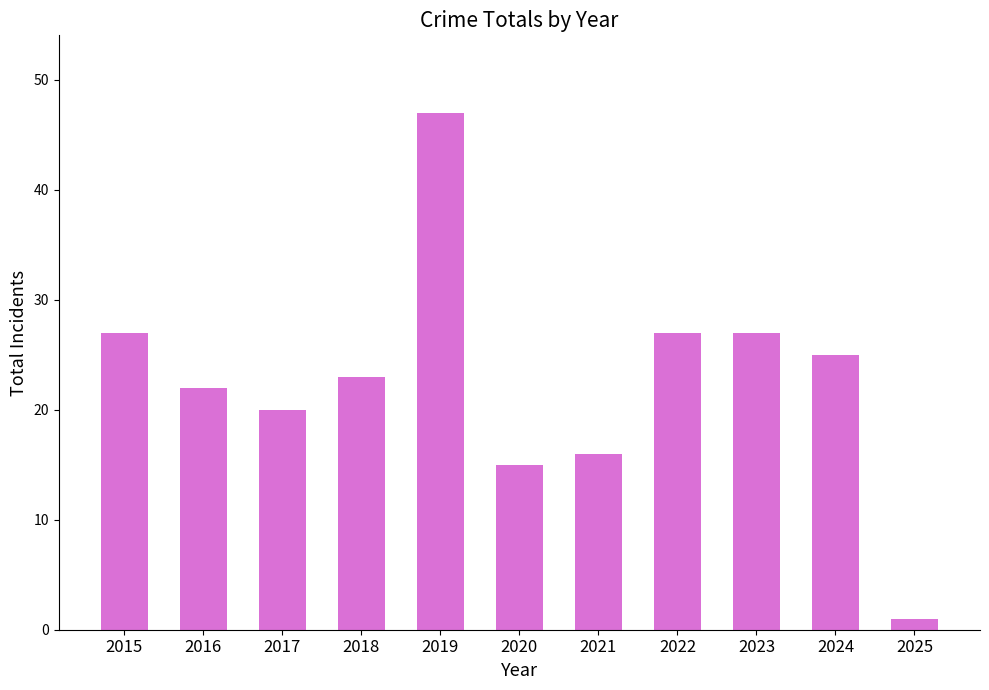

Which label corresponds to the largest value in the chart?

2019